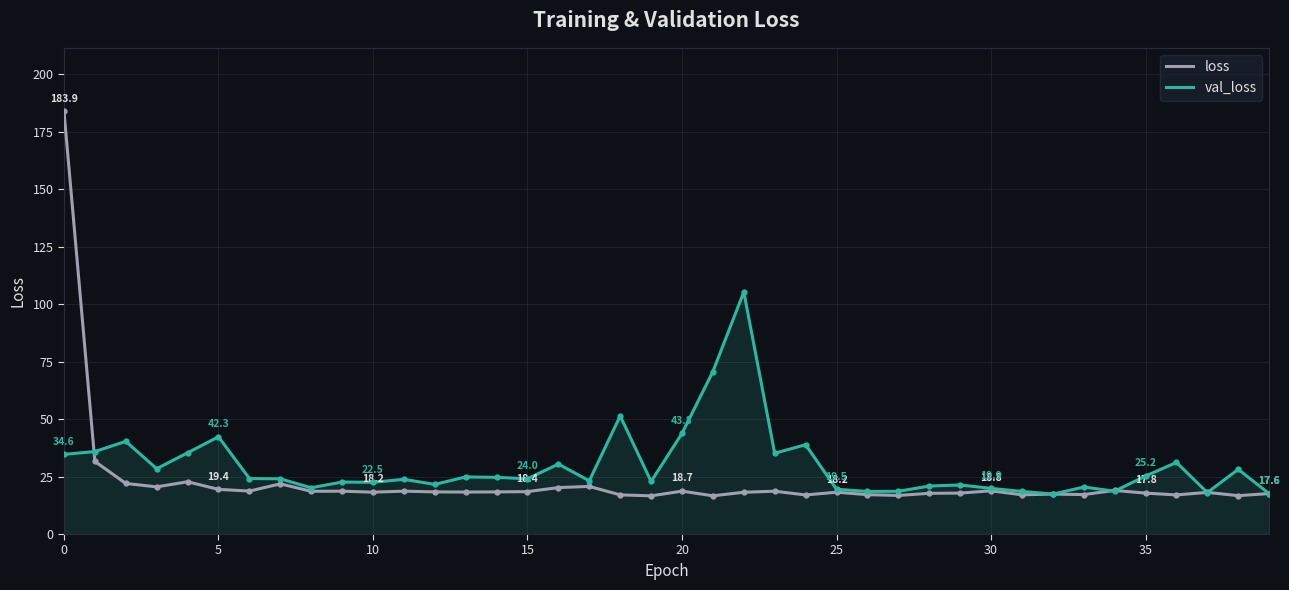

Rank the series by their maximum value, from highest to lowest.

loss, val_loss